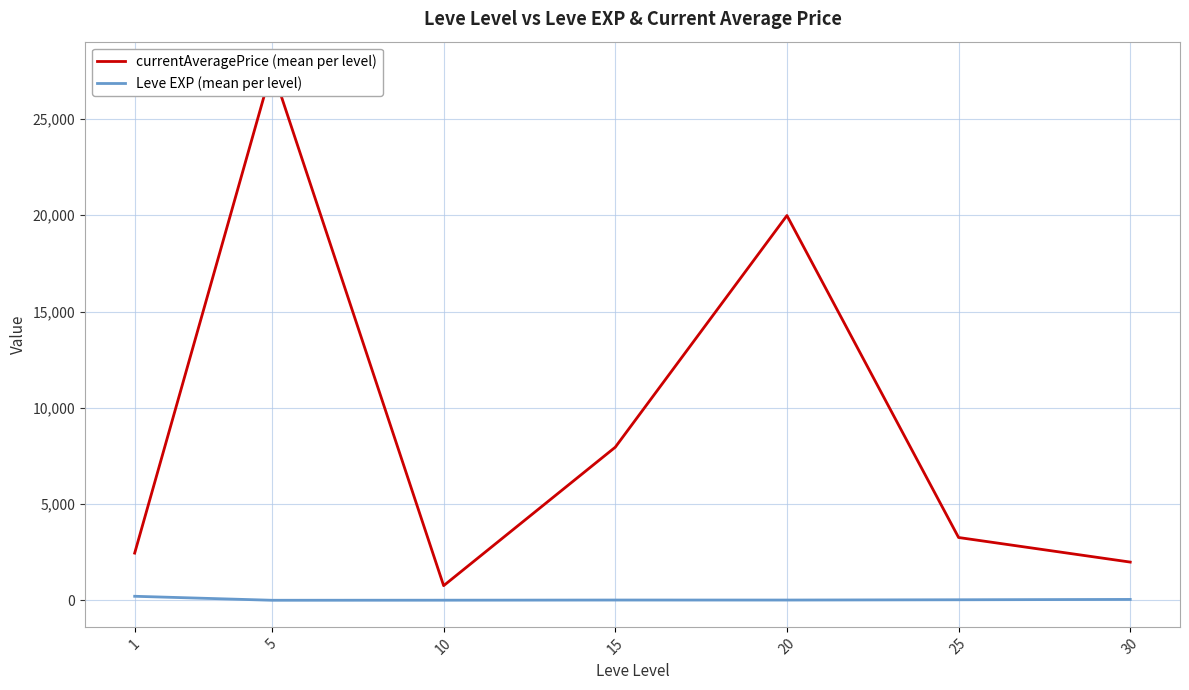

What is the value of the Leve EXP (mean per level) point at the 7th from the left?

47.0